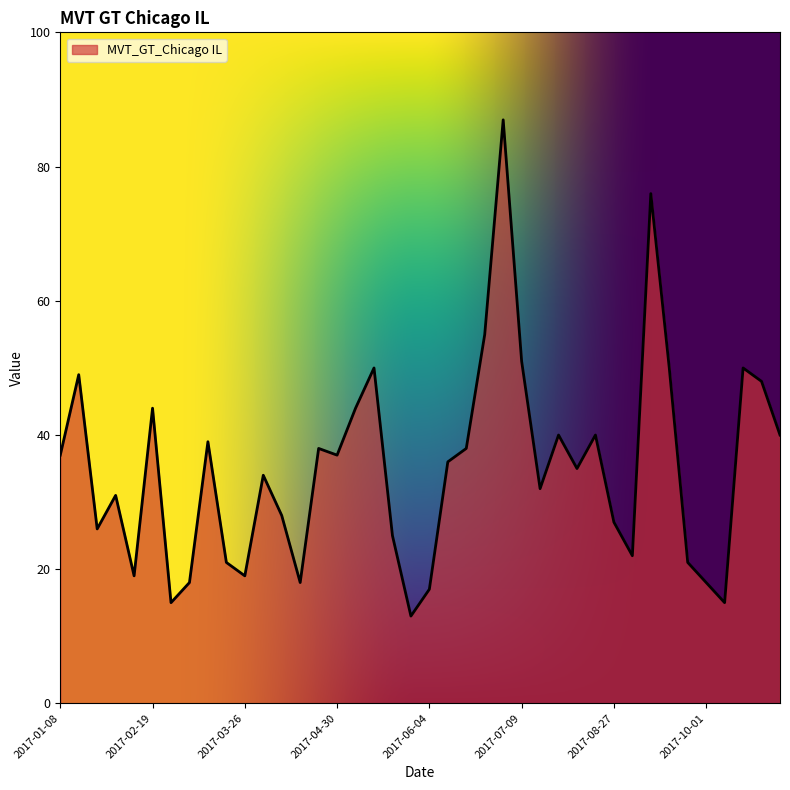

How many lines are shown in the chart?

1